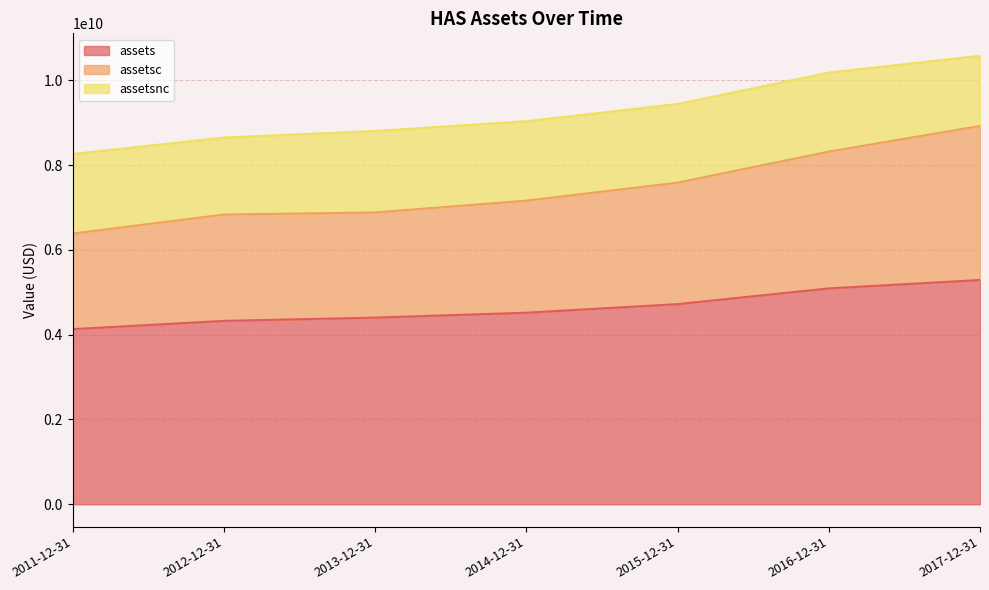

What is the spread (max minus min) of values at 2017-12-31?

3633926000